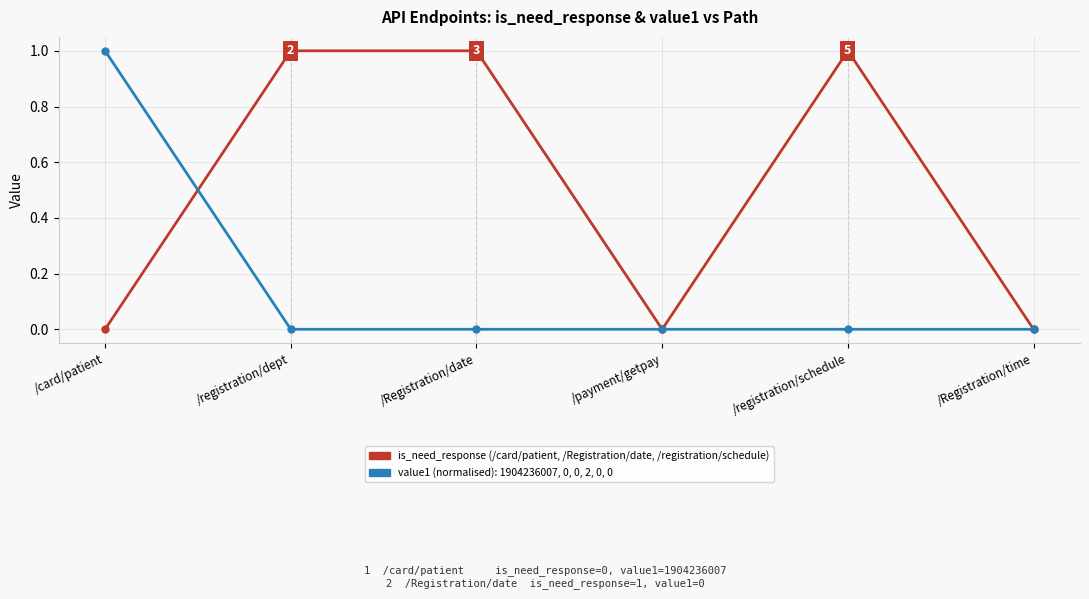

What is the total value across all series at /registration/schedule?

1.0